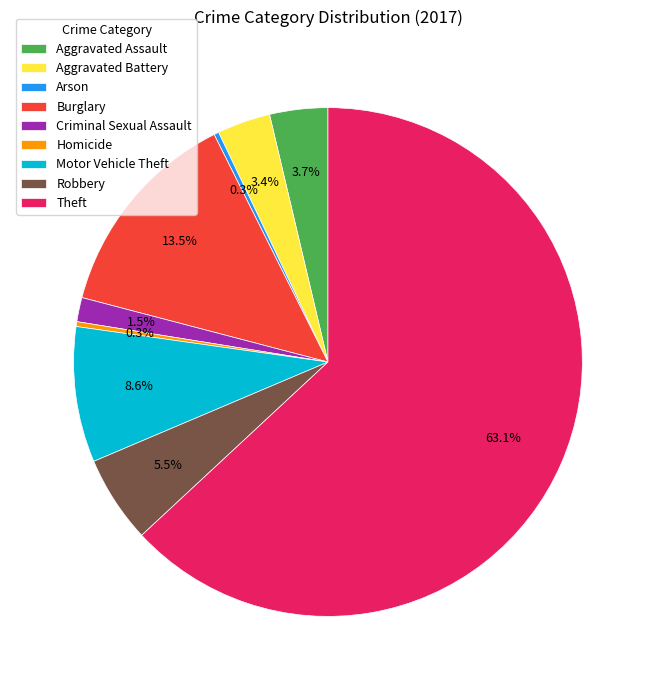

Combined, what portion of the pie is Arson and Robbery?

5.8%